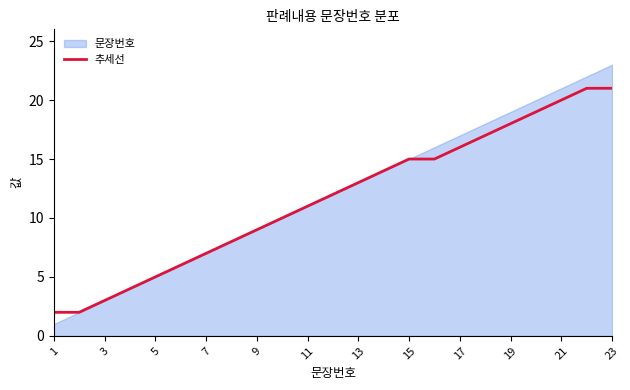

What is the highest value of the 추세선 series?

21